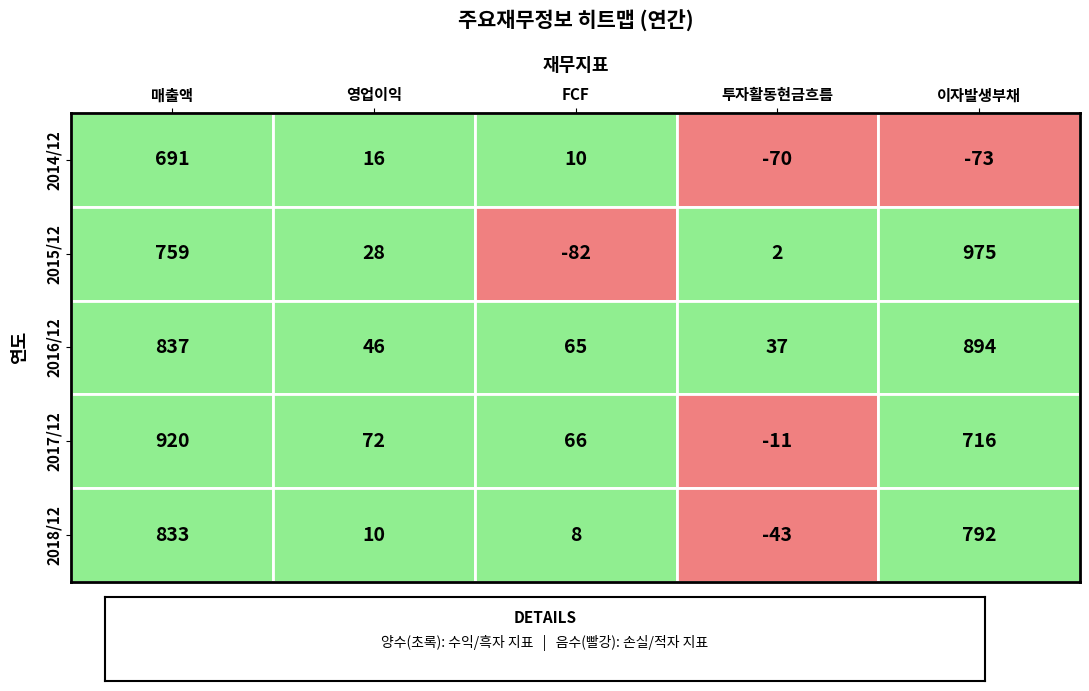

What is the approximate value of 2016/12 at 투자활동현금흐름, to the nearest 50?

50